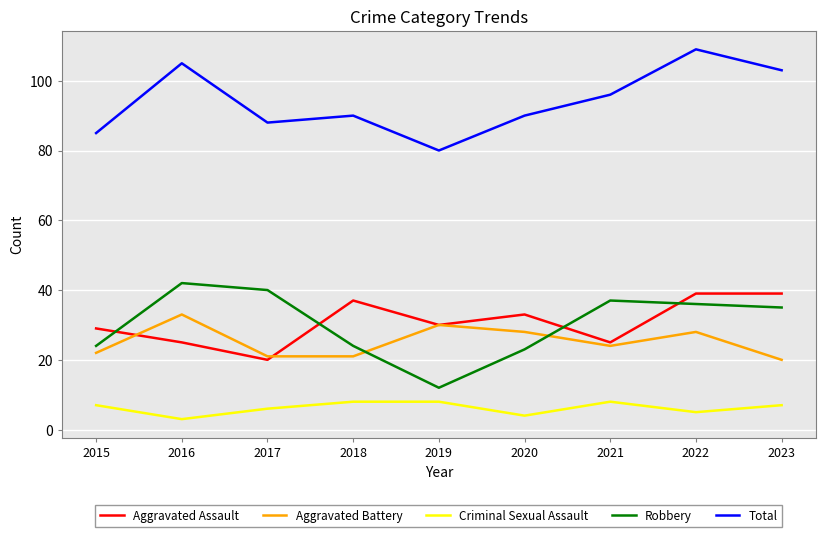

Is this an area chart (filled region under the line)?

No